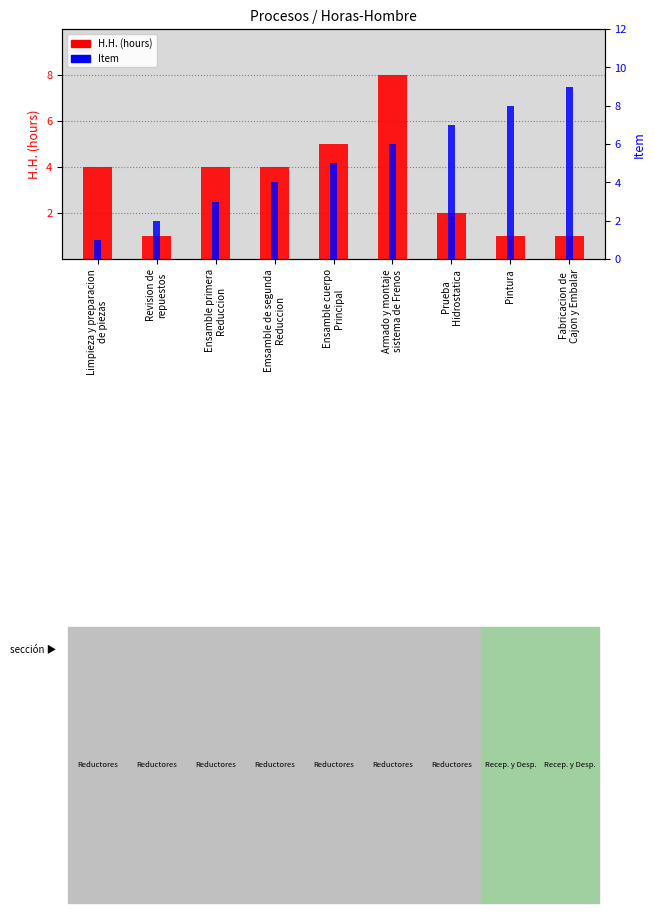

List the series in order of their overall mean, highest first.

Item, H.H. (hours)